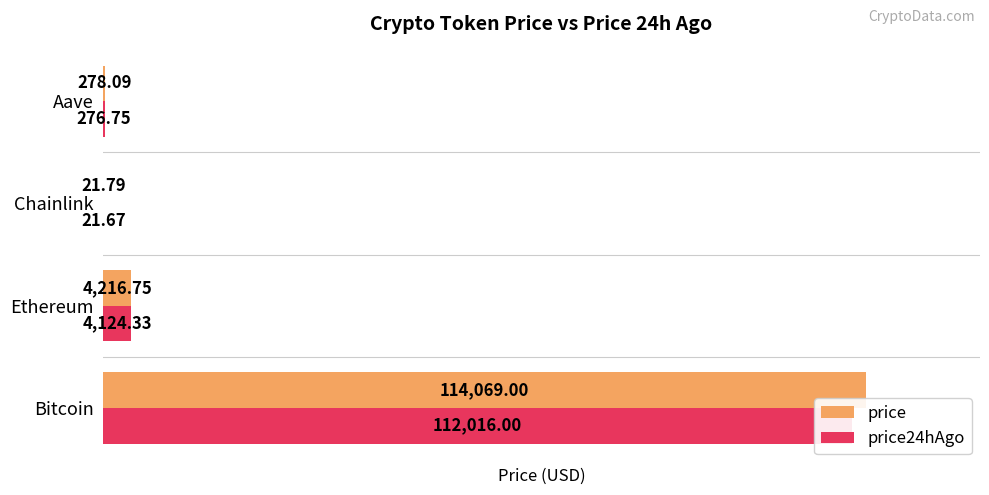

What is the total value across all series at Chainlink?

43.5